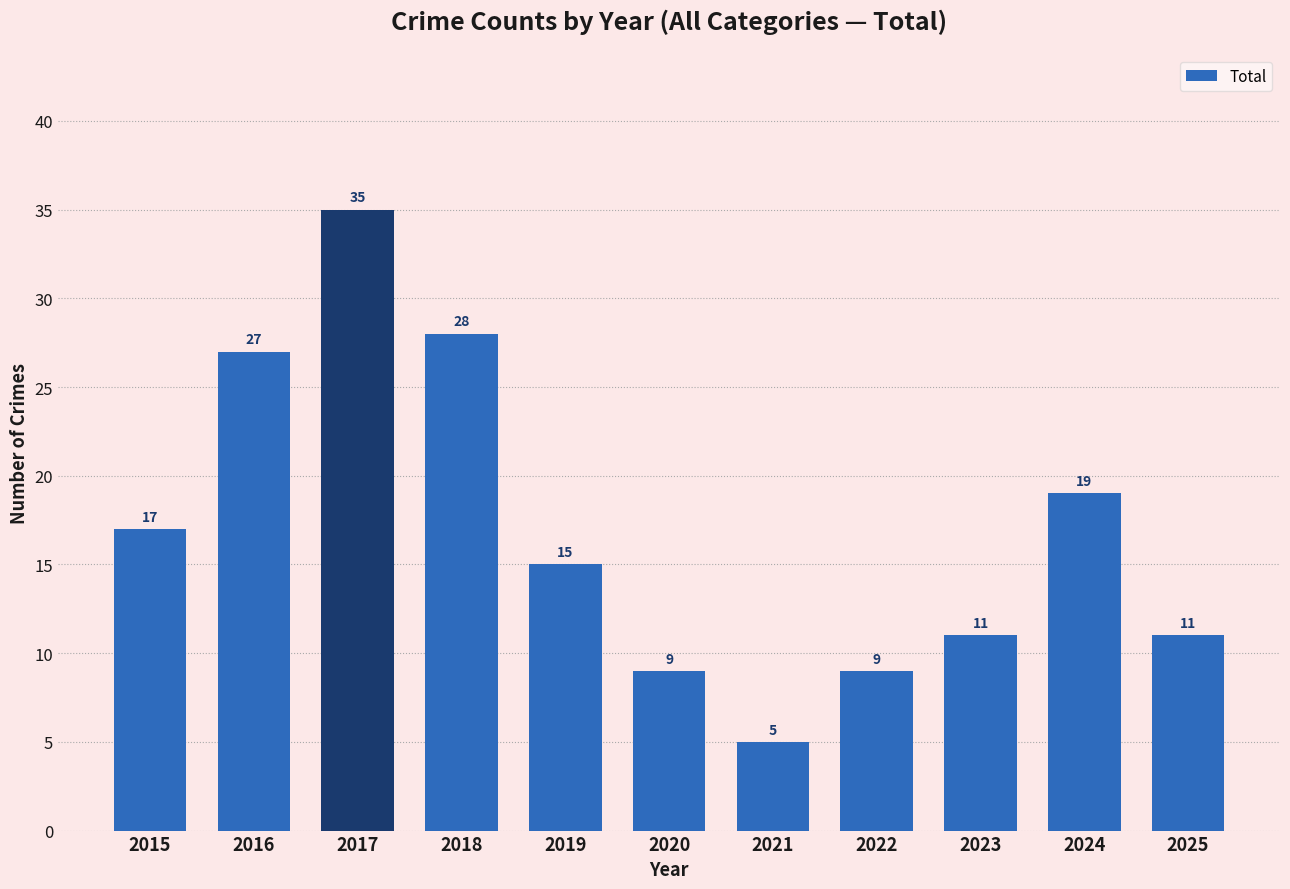

What is the average value?

17